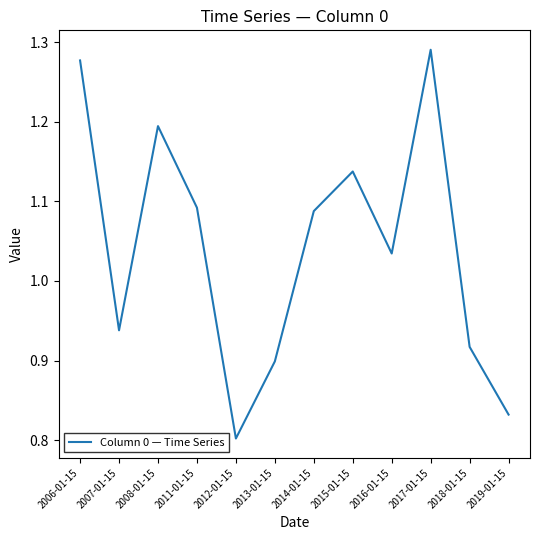

True or false: the data shows 0.9 at 2007-01-15.

True